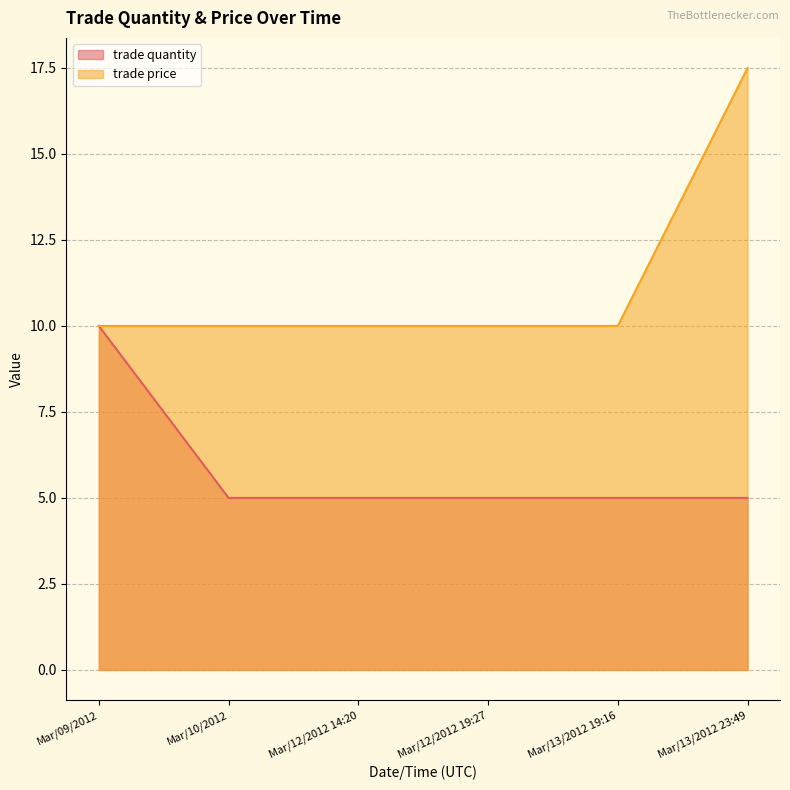

Rank the series by their maximum value, from highest to lowest.

trade price, trade quantity